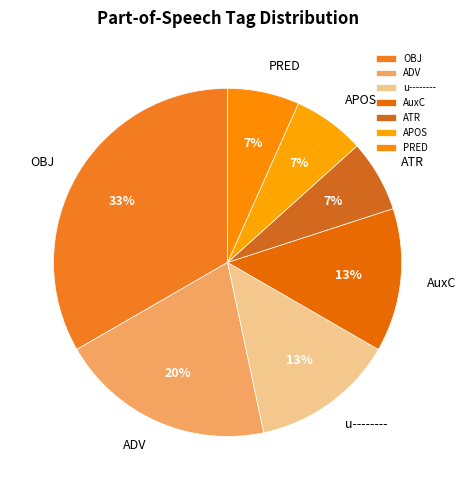

How many slices are in this pie chart?

7